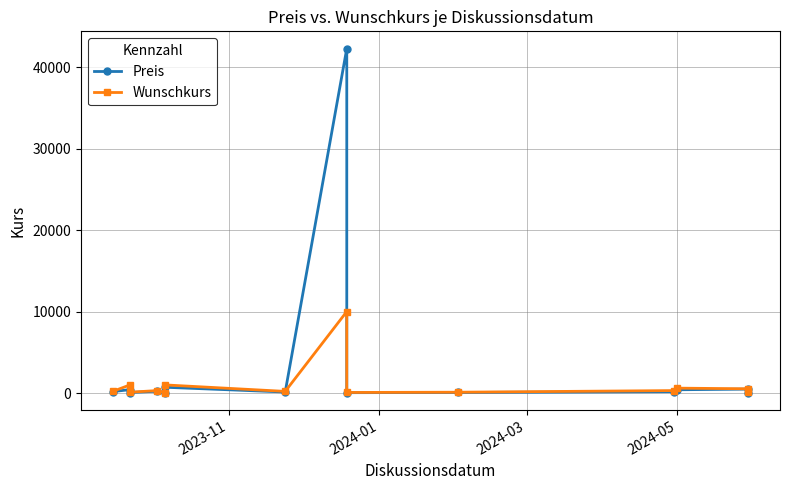

What is the smallest value displayed?

25.2